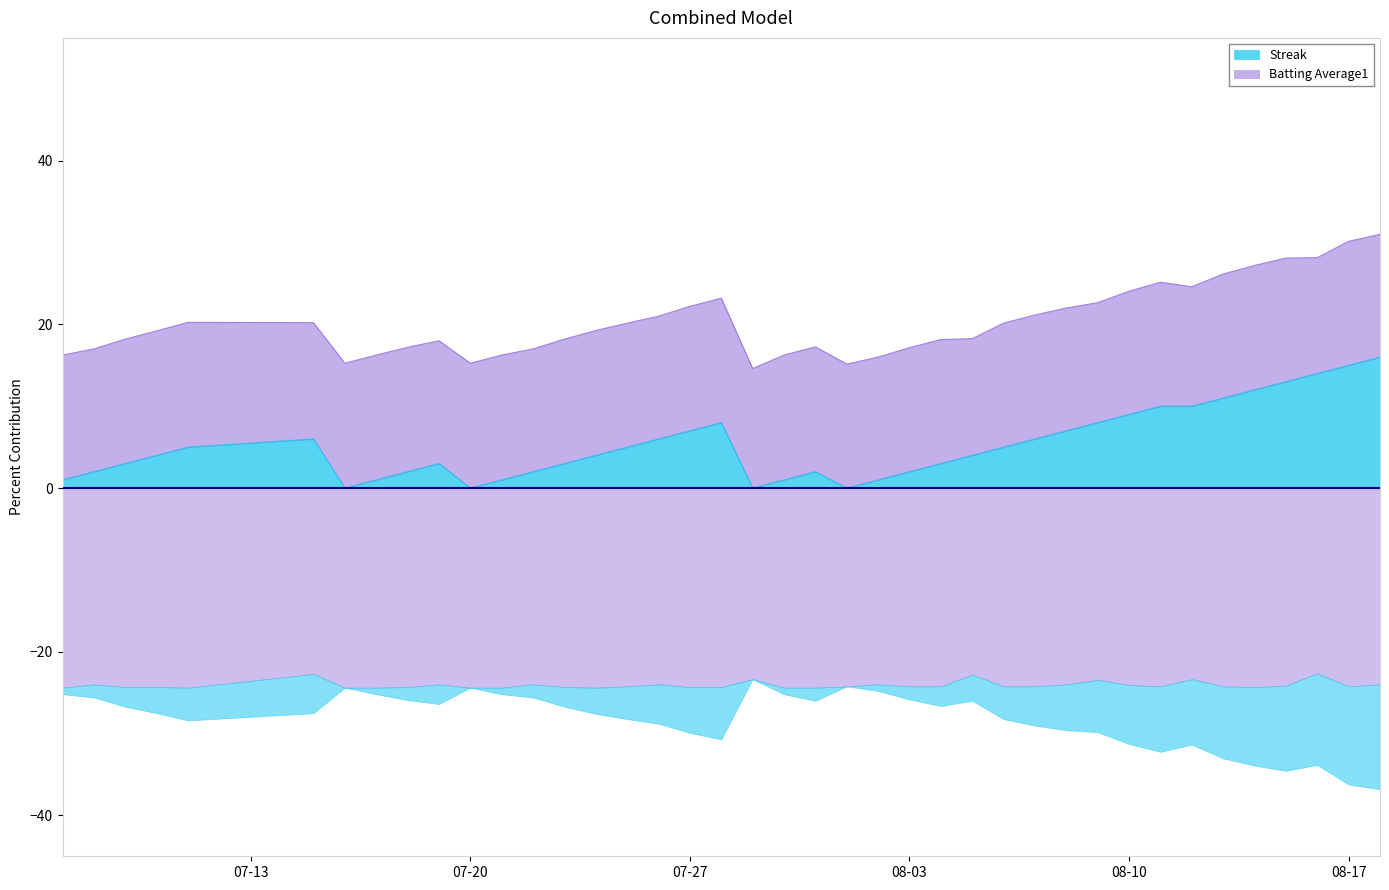

True or false: the data has more than 2 interior local peaks.

True